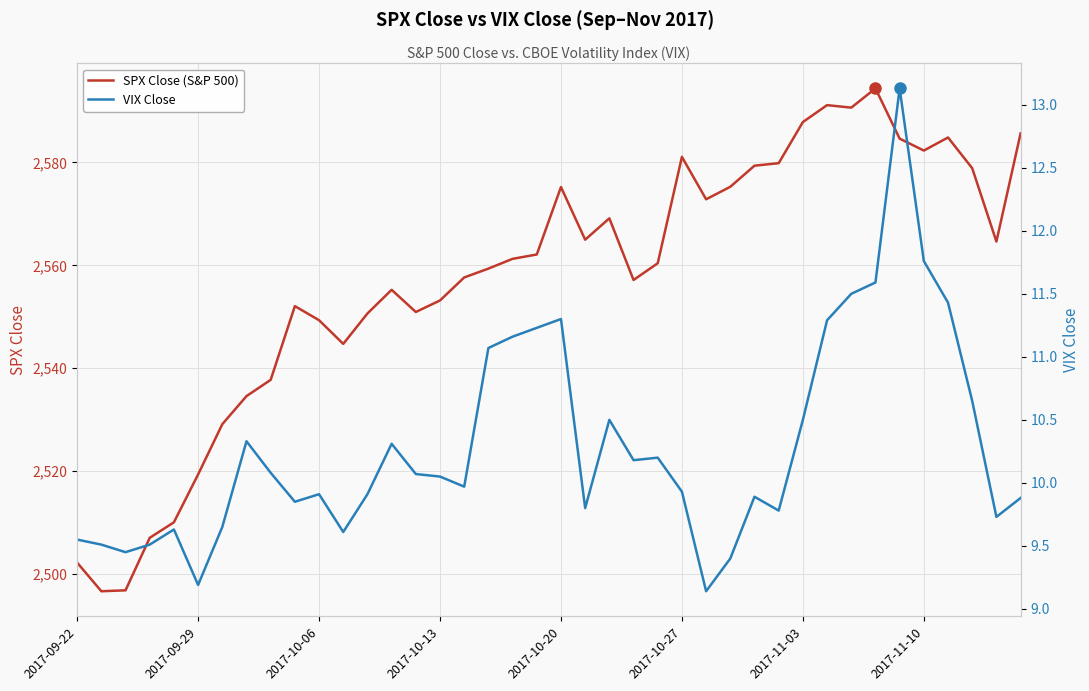

The value of SPX Close (S&P 500) at 2017-10-27 is 2581.1. True or false?

True